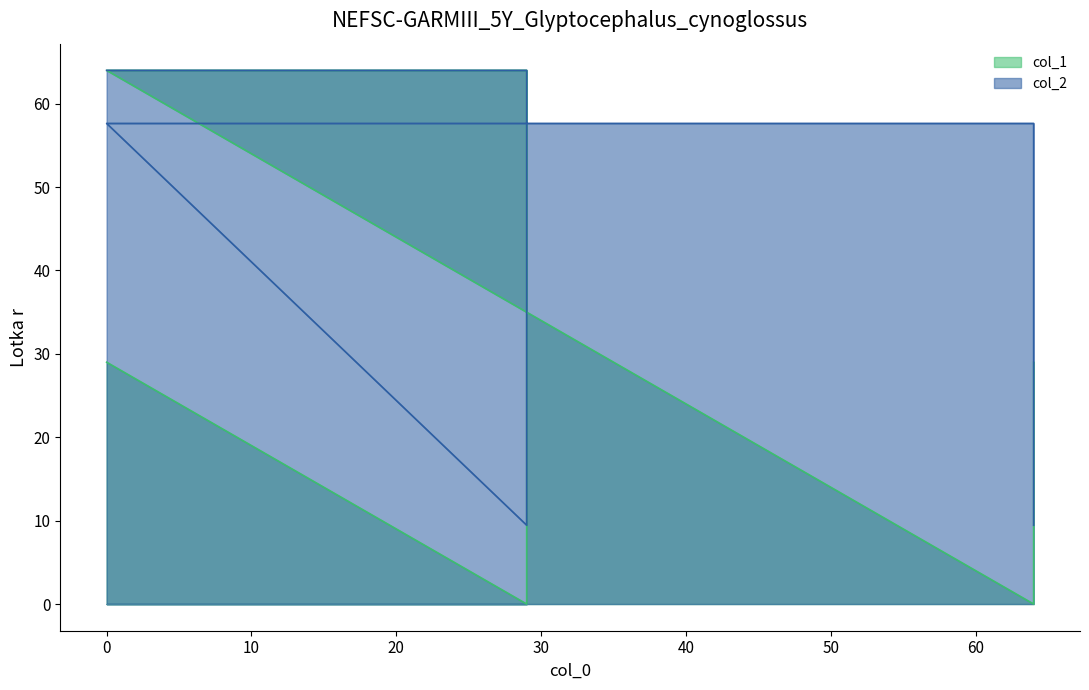

Rank the categories by col_2 value from highest to lowest.

0, 29, 0, 64, 29, 64